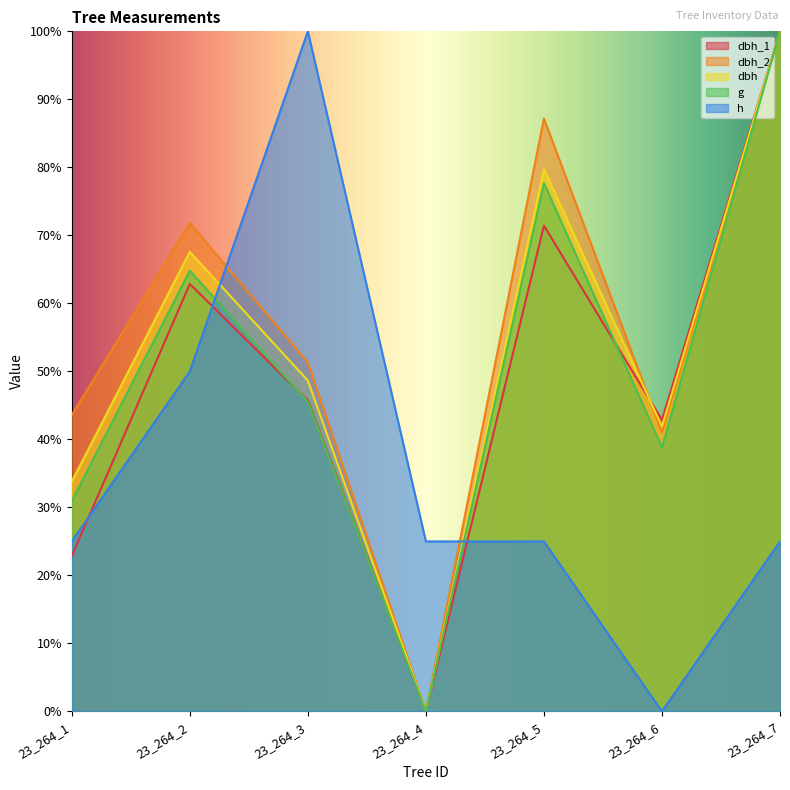

Where does the dbh_1 series first go above 45?

23_264_2